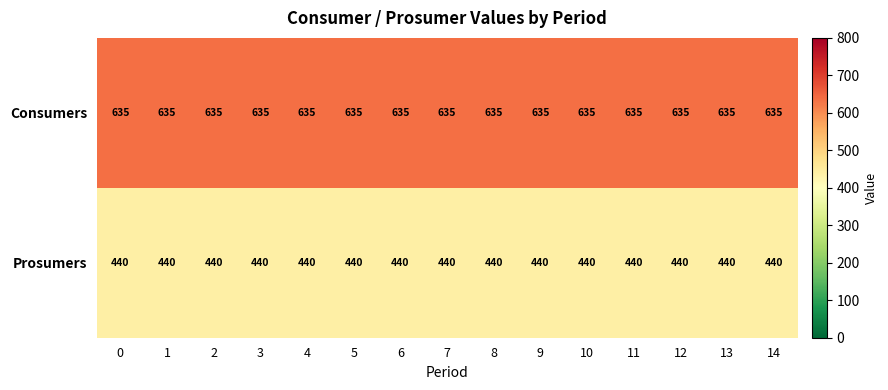

What is the spread (max minus min) of values at 12?

195